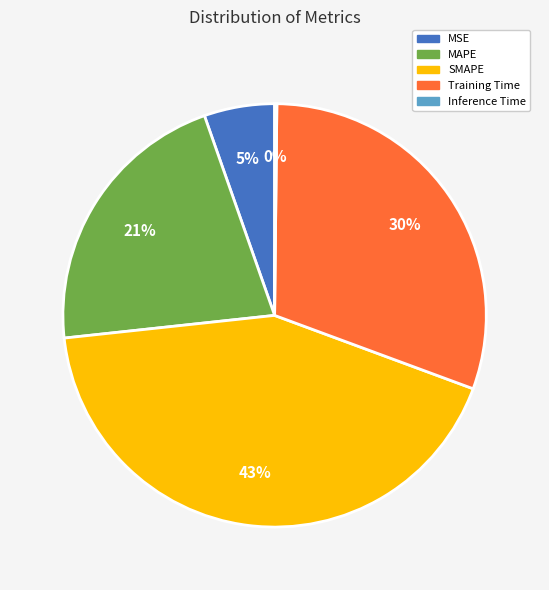

To the nearest percent, what is the average slice percentage?

20%